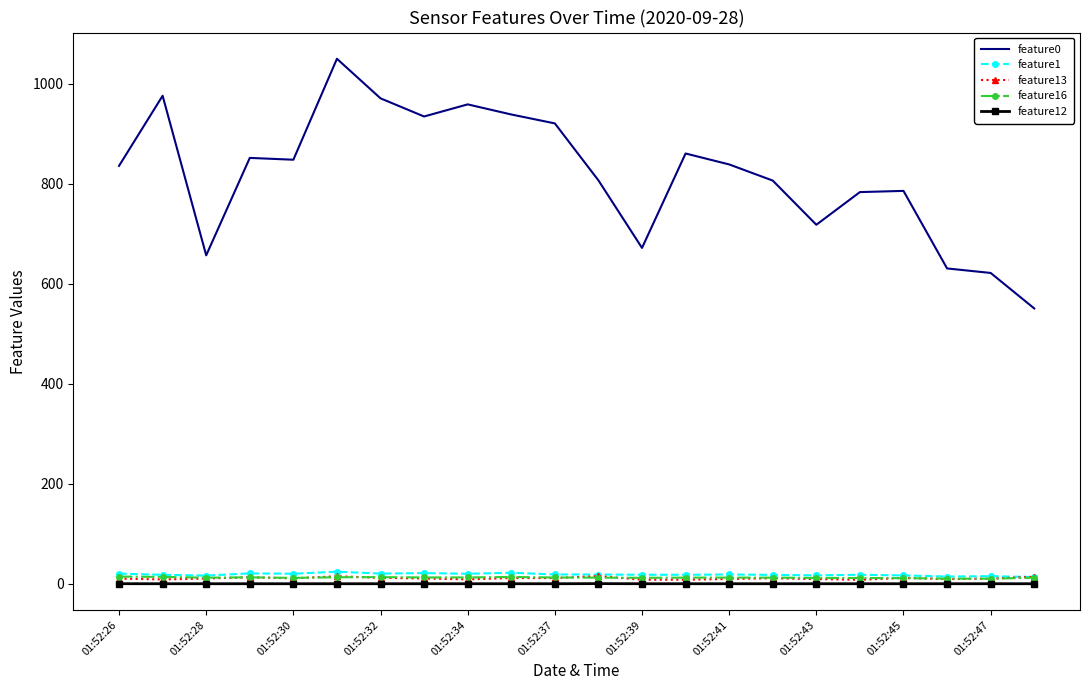

True or false: feature0 and feature12 intersect in this chart.

False